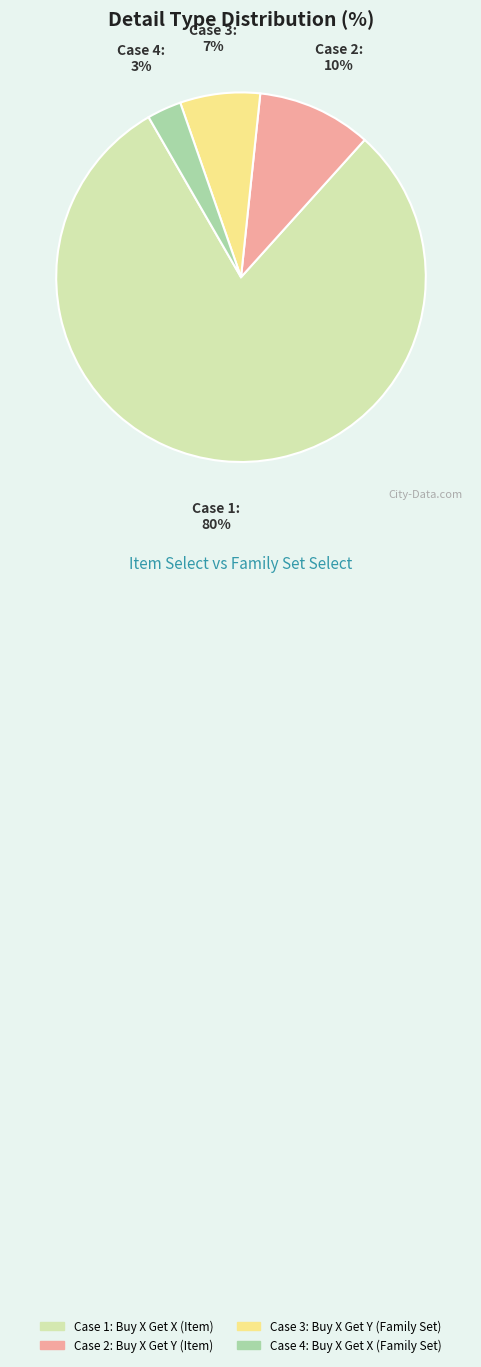

True or false: Case 3: Buy X Get Y (Family Set) accounts for 7% of the total.

True